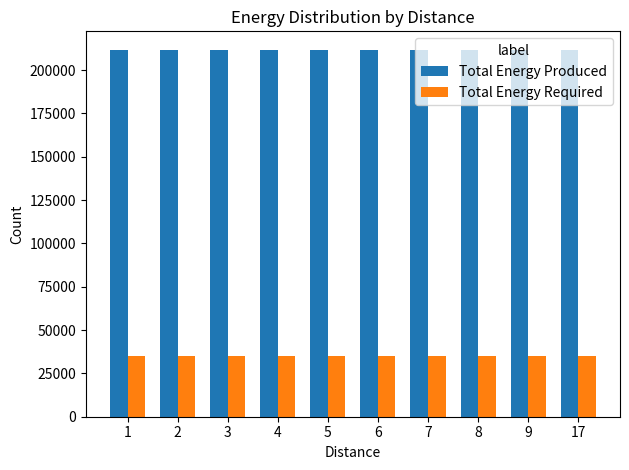

Reading left to right, extract all data points from this chart.

Total Energy Produced: 211824	211824	211824	211824	211824	211824	211824	211824	211824	211824
Total Energy Required: 35304	35304	35304	35304	35304	35304	35304	35304	35304	35304